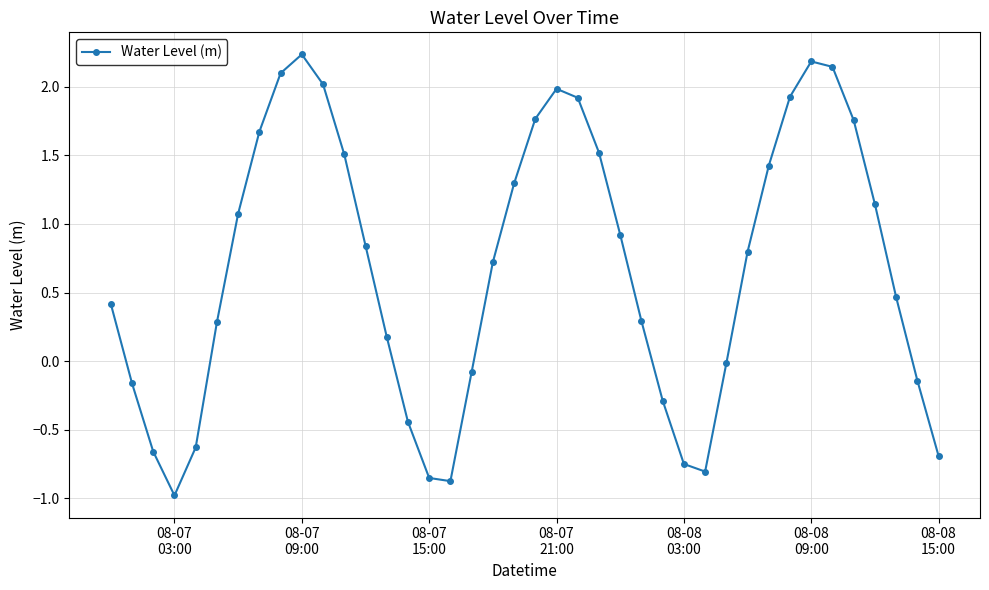

What is the sum of all values?

27.2